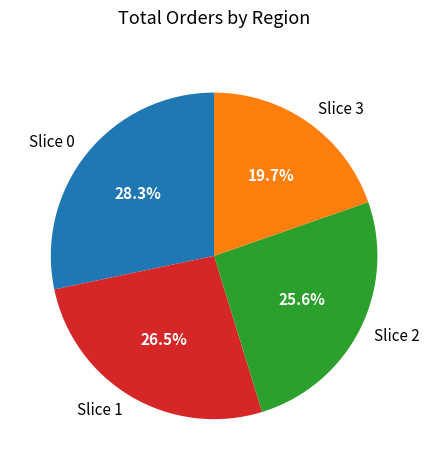

Which has a higher value, Slice 3 or Slice 2?

Slice 2